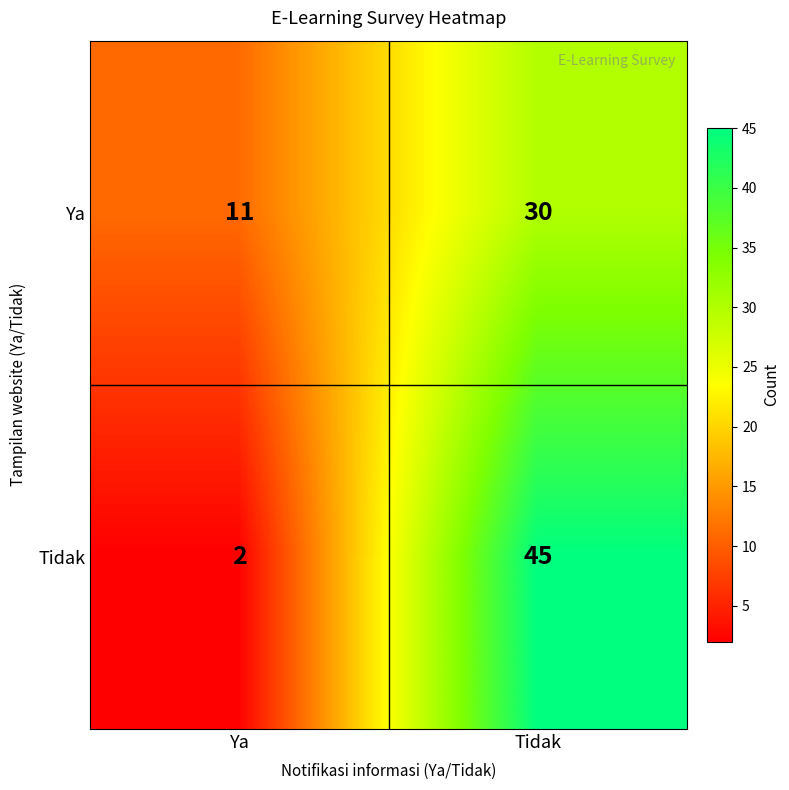

Reading left to right, what are all the values shown in this chart?

Ya: Ya=11	Tidak=30
Tidak: Ya=2	Tidak=45